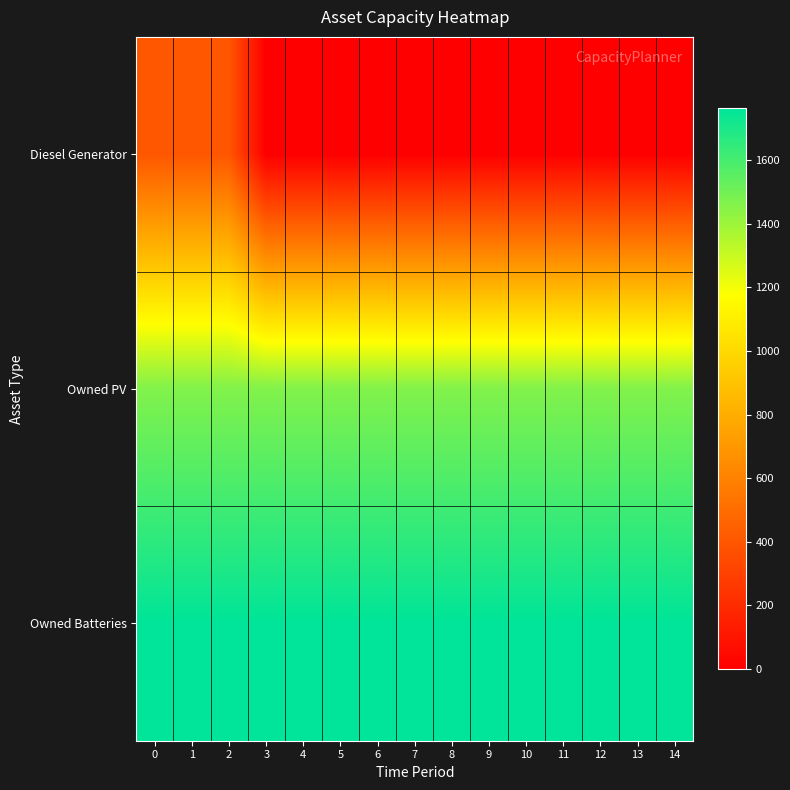

Rank the series by their maximum value, from highest to lowest.

Owned Batteries, Owned PV, Diesel Generator